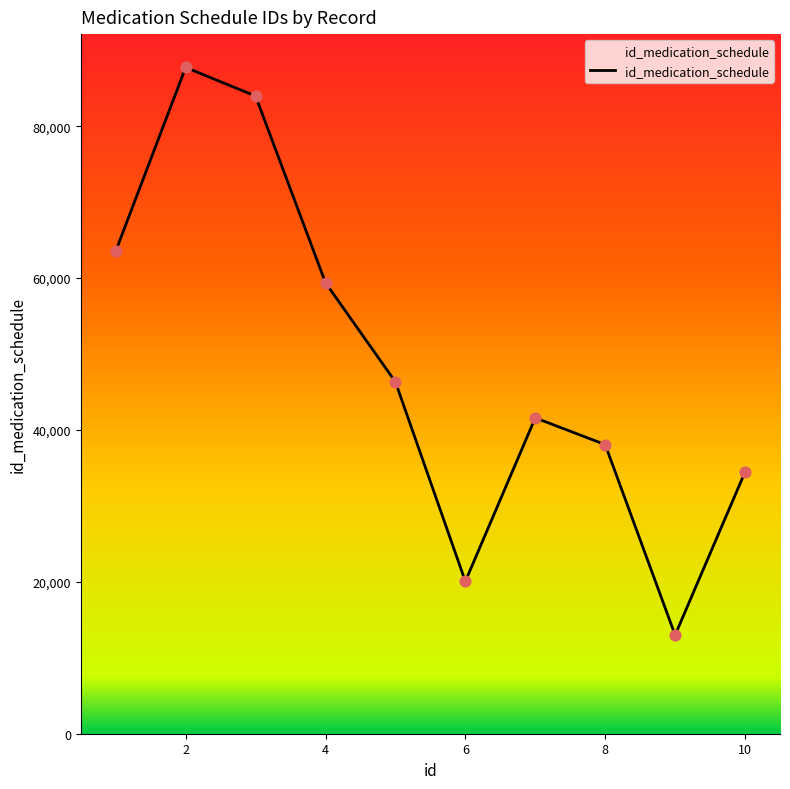

What is the difference between the maximum and minimum values?

74741